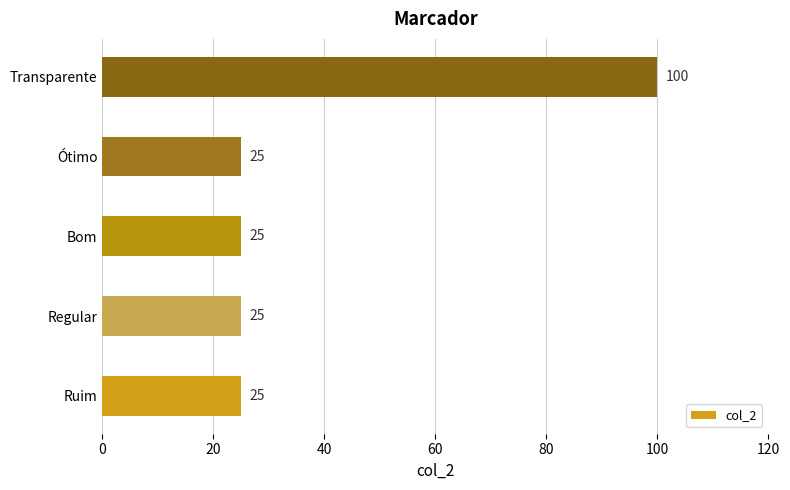

Reading top to bottom, transcribe all the data shown in this chart.

Transparente=100	Ótimo=25	Bom=25	Regular=25	Ruim=25